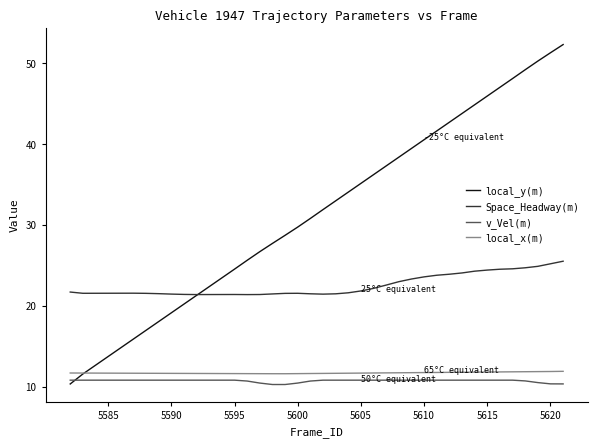

True or false: Space_Headway(m) and v_Vel(m) intersect in this chart.

False